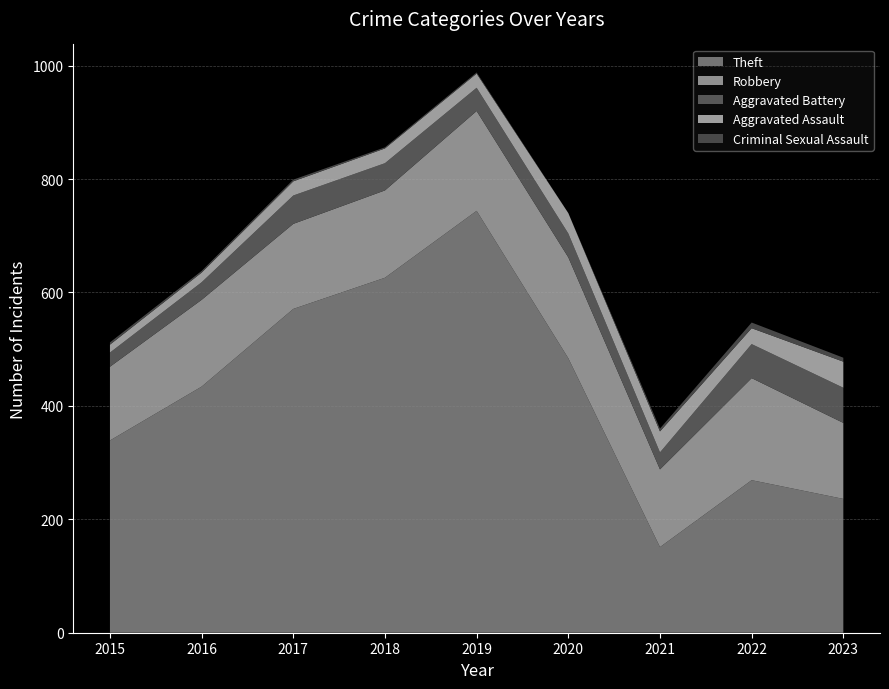

Reading left to right, transcribe all the data shown in this chart.

Theft: 2015=339	2016=434	2017=571	2018=626	2019=744	2020=484	2021=151	2022=269	2023=236
Robbery: 2015=130	2016=153	2017=150	2018=154	2019=176	2020=178	2021=137	2022=180	2023=134
Aggravated Battery: 2015=25	2016=31	2017=50	2018=48	2019=41	2020=42	2021=30	2022=60	2023=62
Aggravated Assault: 2015=14	2016=17	2017=25	2018=26	2019=25	2020=36	2021=37	2022=28	2023=46
Criminal Sexual Assault: 2015=4	2016=3	2017=3	2018=2	2019=2	2020=0	2021=5	2022=10	2023=7